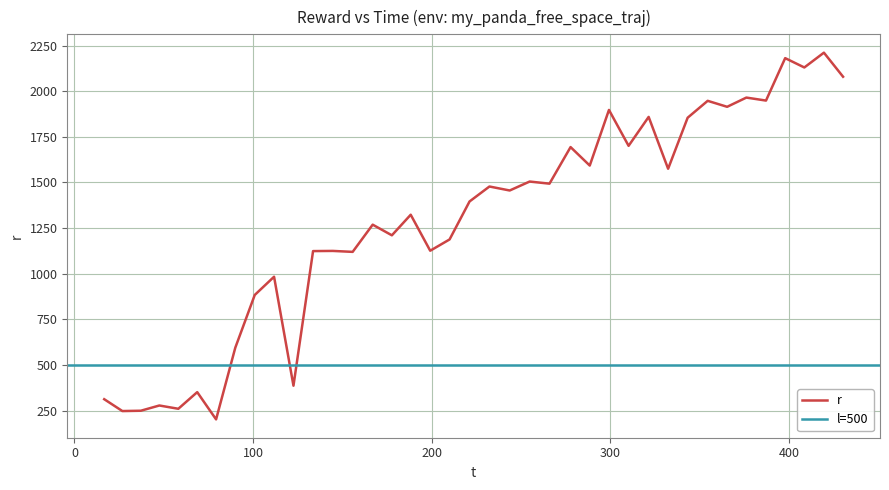

At which category does r_values reach its first local peak?

3